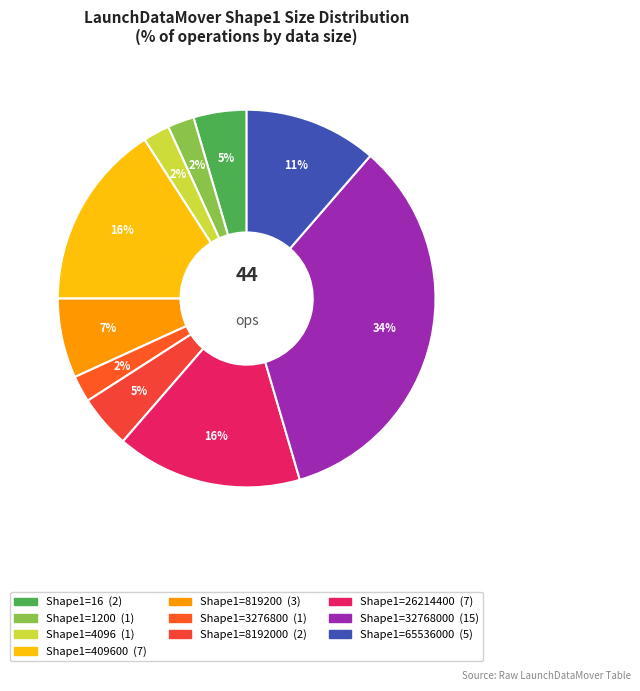

Count the number of slices in the pie.

10